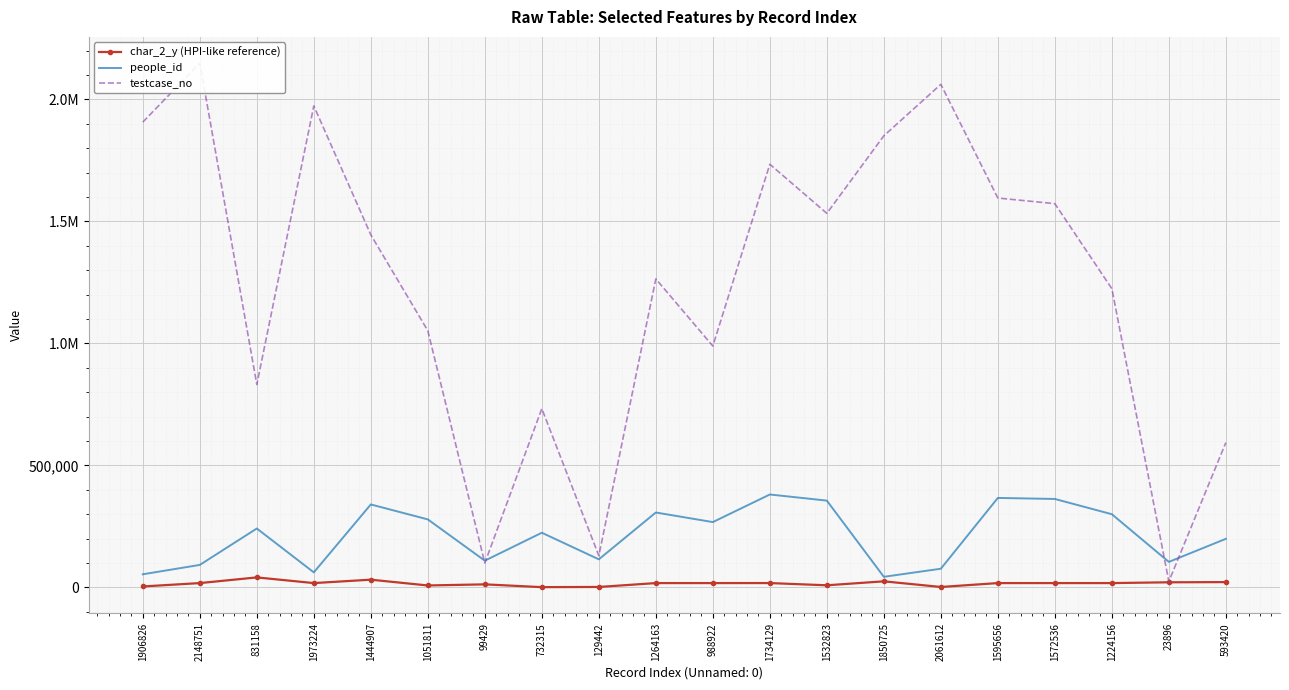

Count the number of categories in the chart.

20